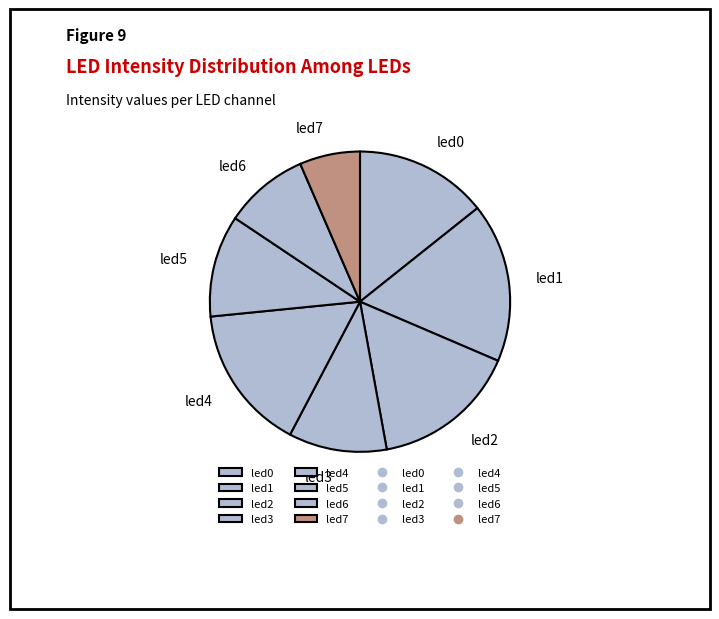

What is the largest slice in the pie chart?

led1